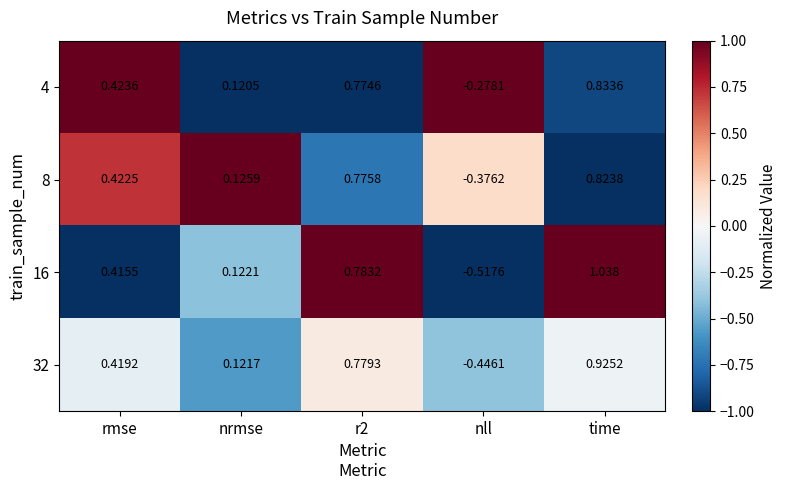

Which category has the highest value across all series?

time